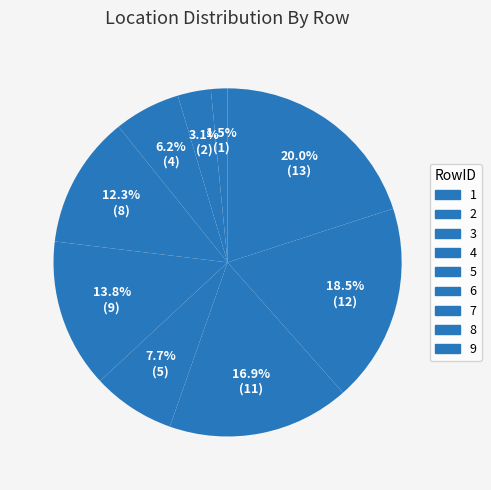

The 4 slice represents 12% of the pie. True or false?

True